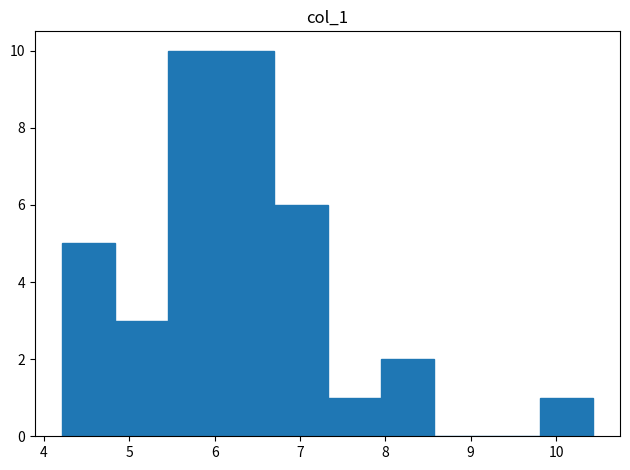

Reading left to right, list every bar in this chart as the range it spans on the x-axis followed by its height. Neither the bar edges nor the heights are printed on the chart, so give them approximately, as read against the axes.

4.2 to 4.8: 5
4.8 to 5.5: 3
5.5 to 6.1: 10
6.1 to 6.7: 10
6.7 to 7.3: 6
7.3 to 7.9: 1
7.9 to 8.6: 2
8.6 to 9.2: 0
9.2 to 9.8: 0
9.8 to 10.4: 1